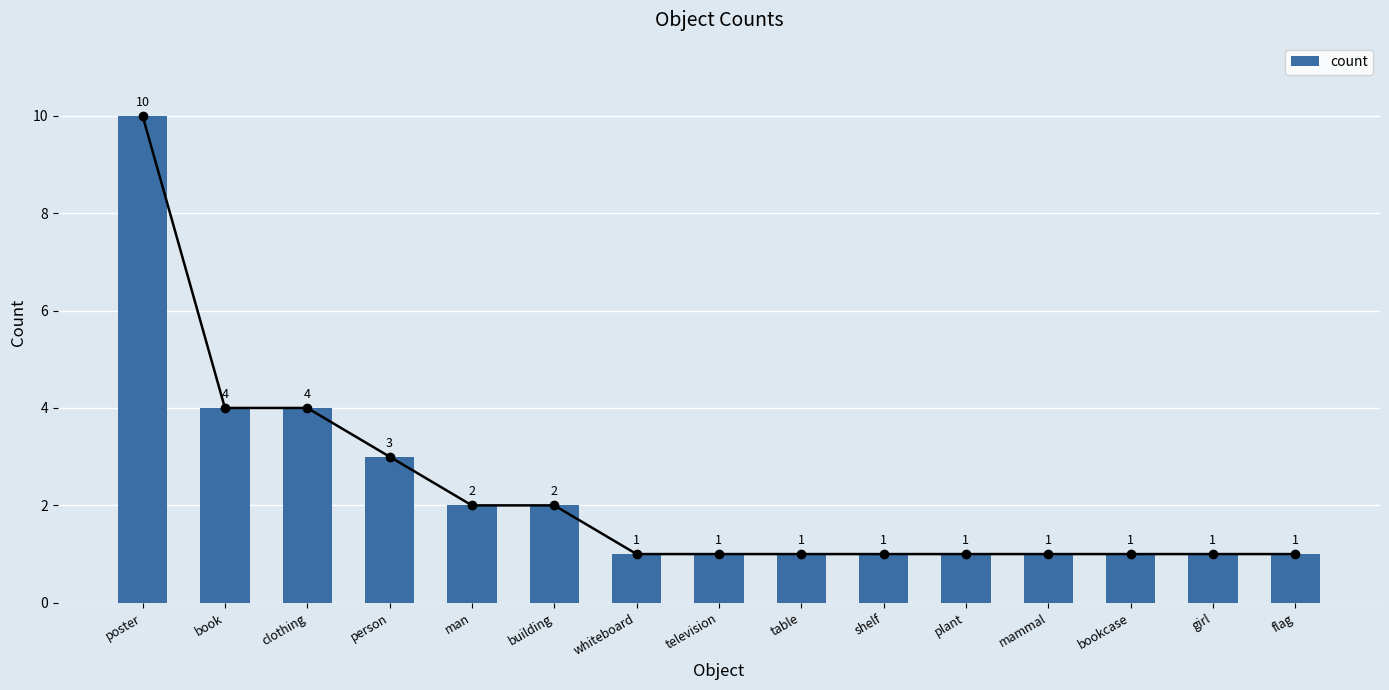

How many values are between 1 and 3?

12